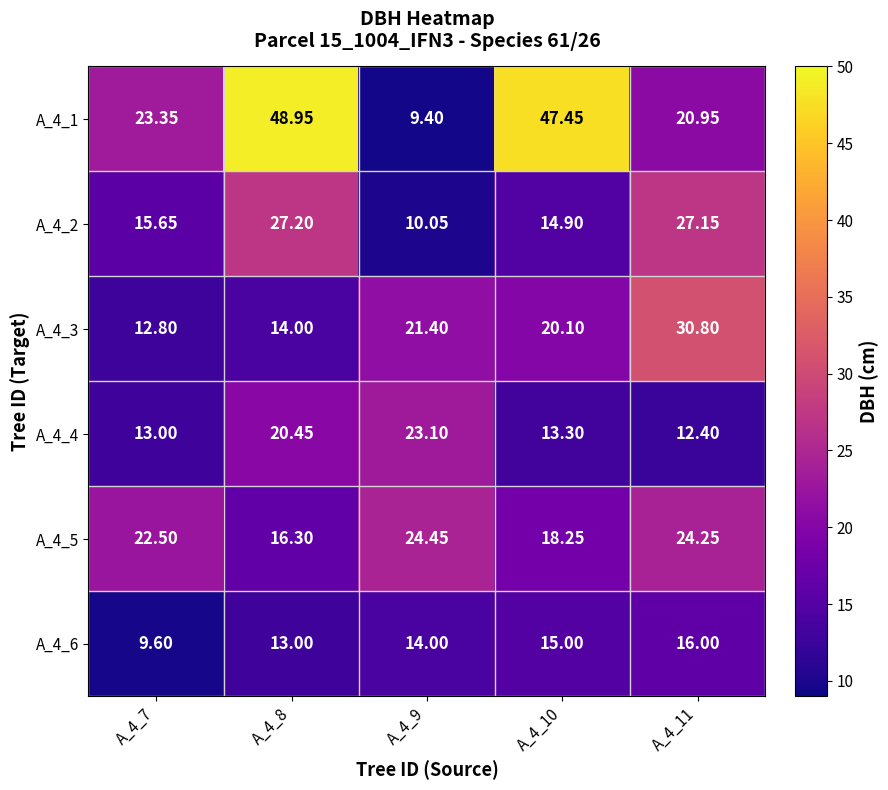

How many values in the A_4_4 series are below 13?

1